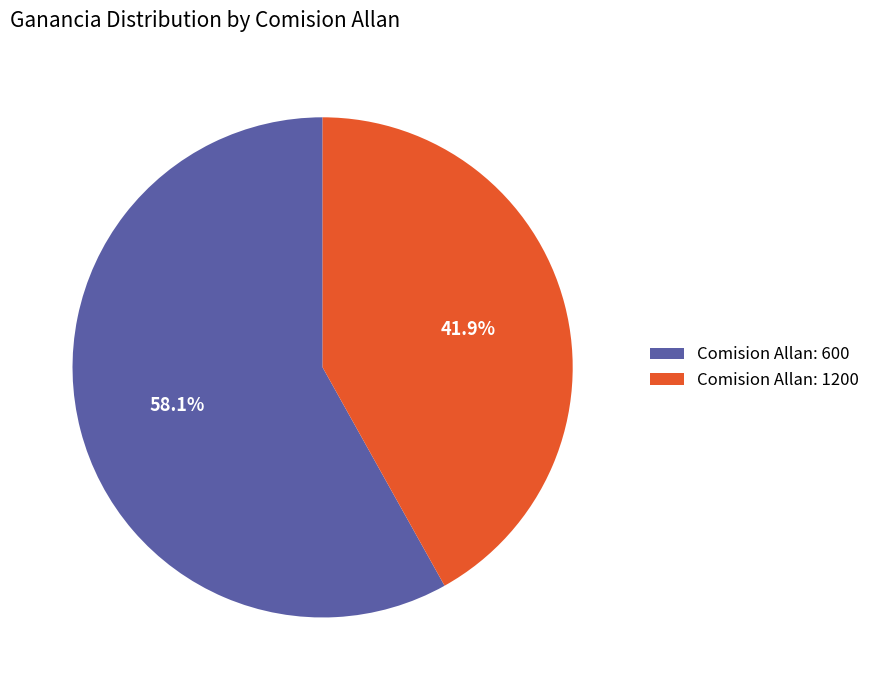

What percentage do Comision Allan: 1200 and Comision Allan: 600 together represent?

100.0%